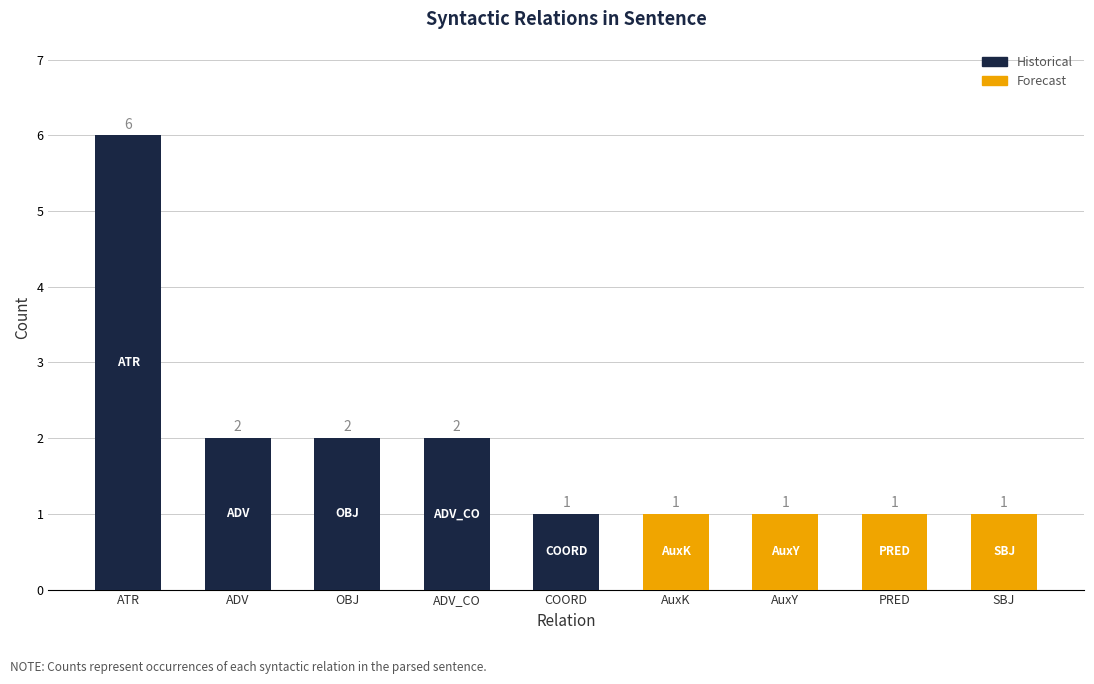

What position from the left is ATR?

1